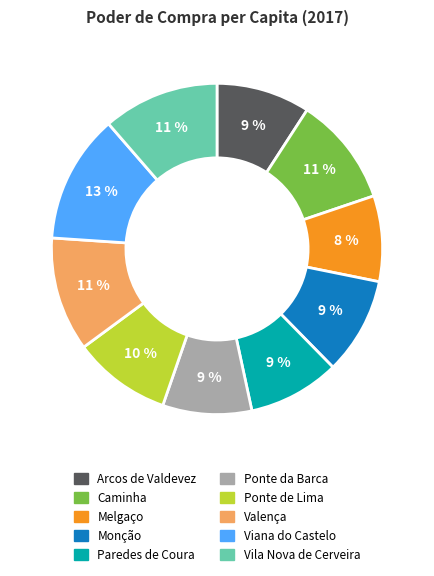

Is there any slice that represents more than half of the pie?

No